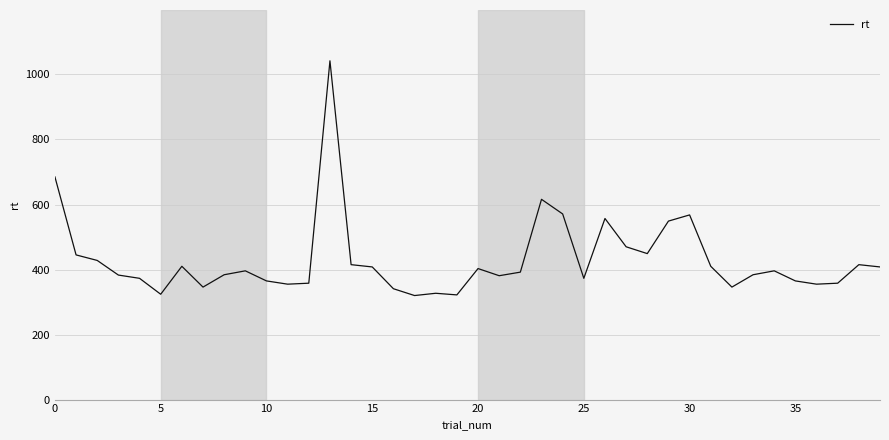

What is the difference between the maximum and minimum values?

722